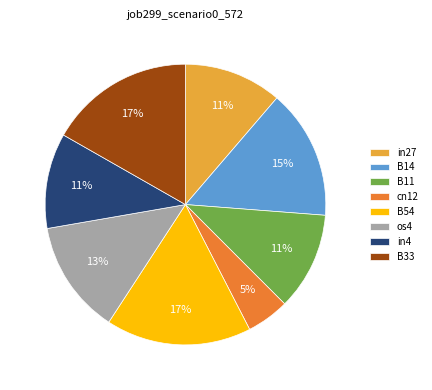

True or false: os4 accounts for 26% of the total.

False